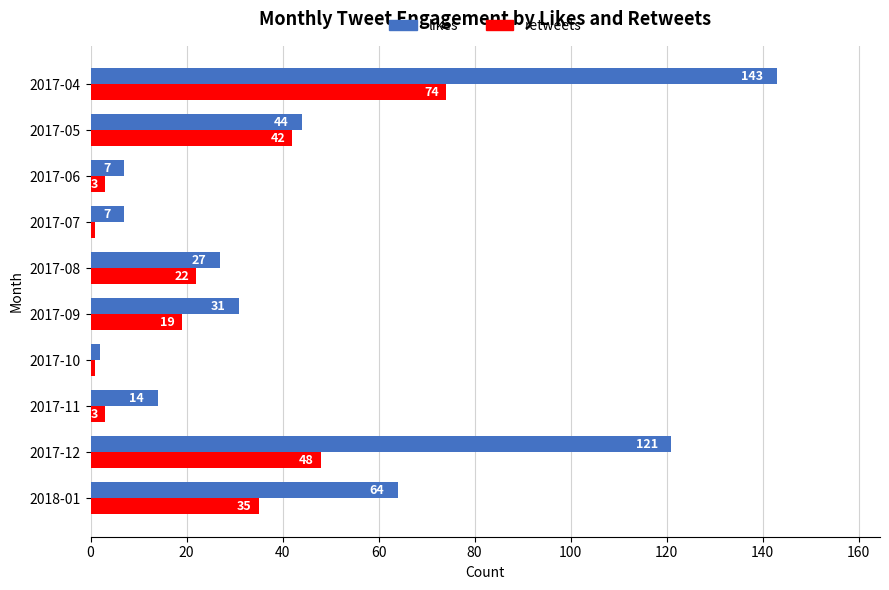

Rank the series by their maximum value, from highest to lowest.

likes, retweets